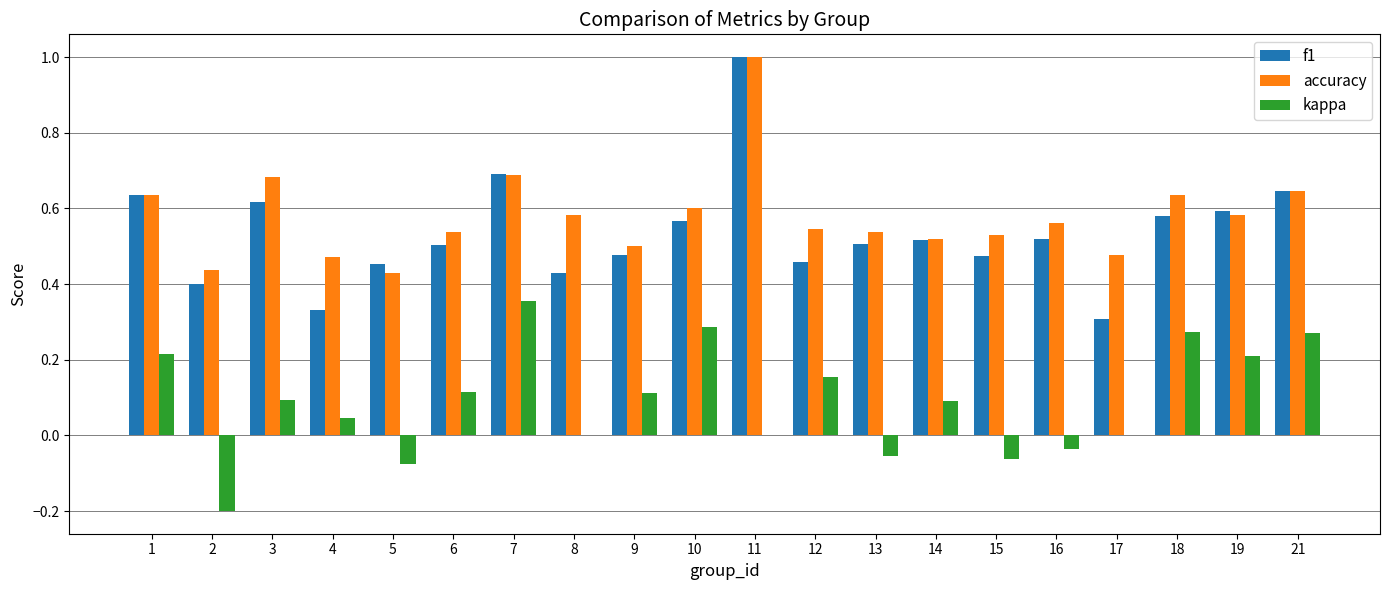

What is the sum of all f1 values?

10.7